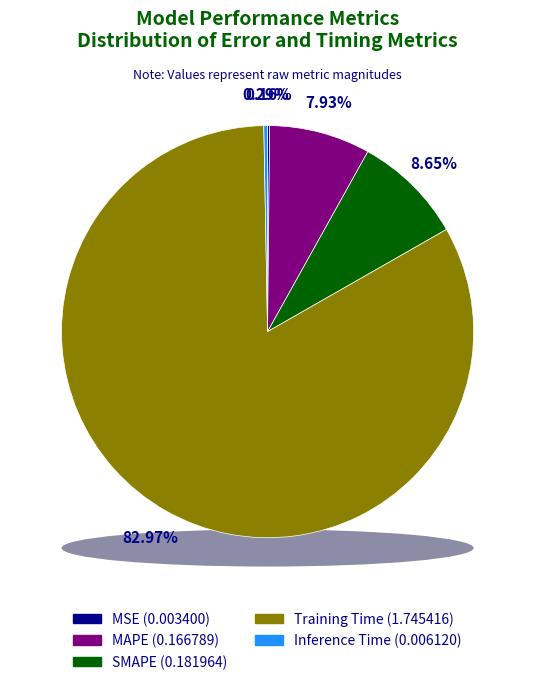

Which slice represents more than half of the pie?

Training Time